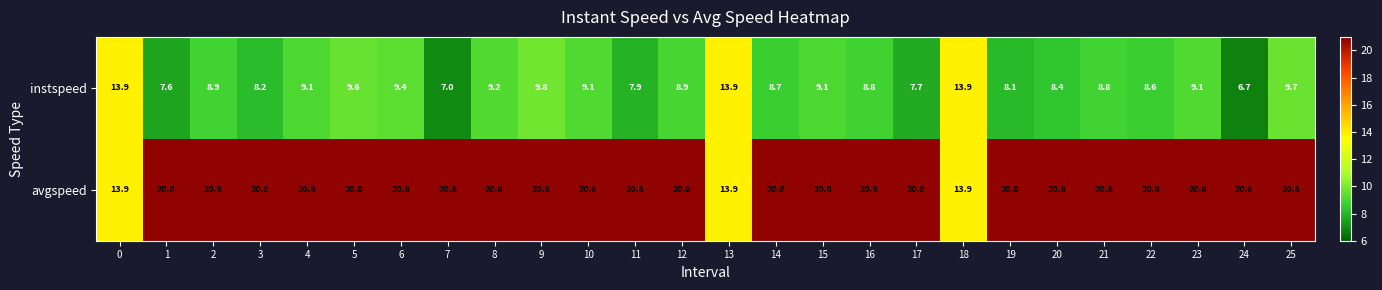

Which label corresponds to the smallest value in the chart?

24